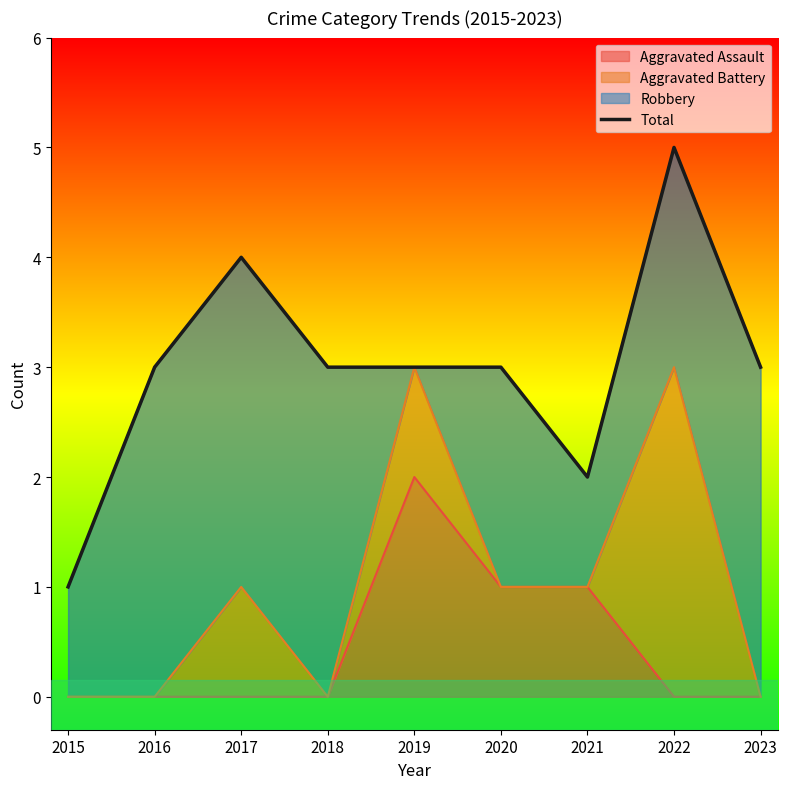

At which category does the data reach its first local peak?

2017